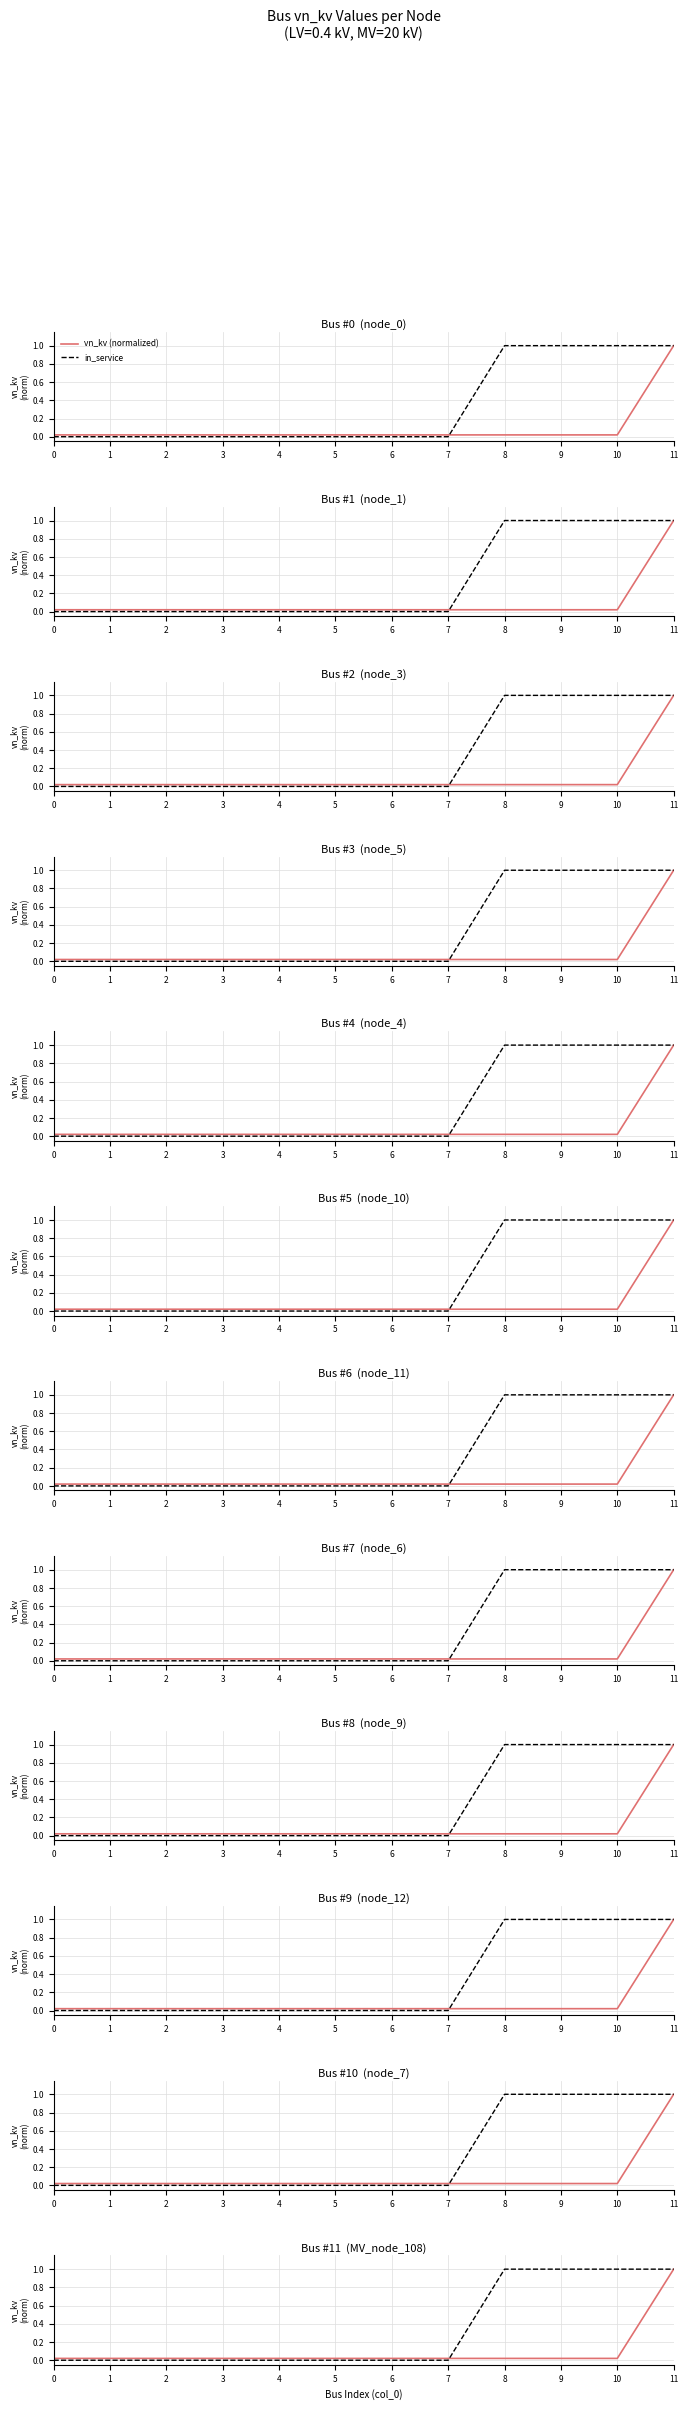

Which category has the highest value in the vn_kv (normalized) series?

11